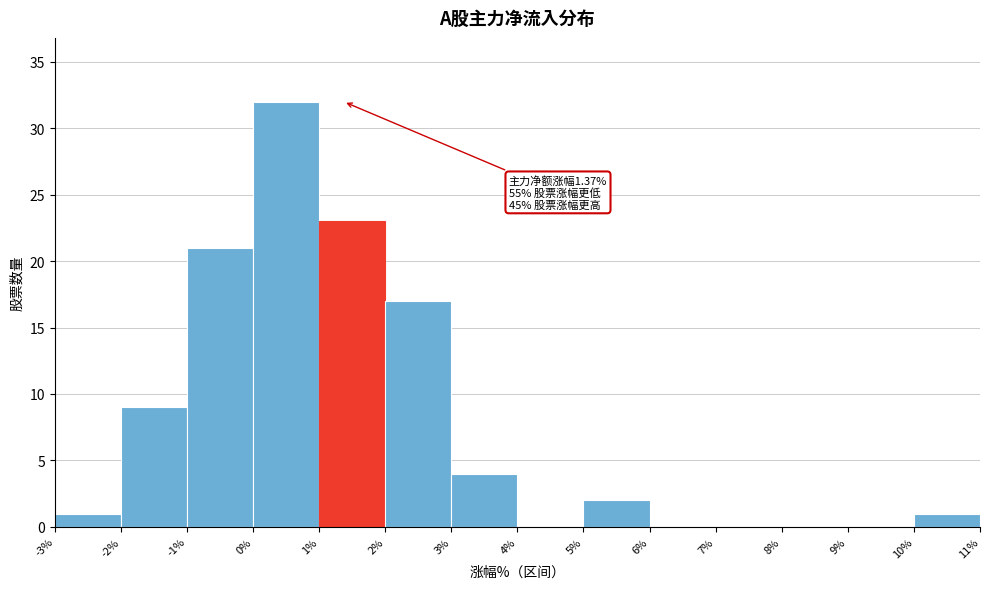

Over which range of the x-axis is the bar tallest?

0% to 1%